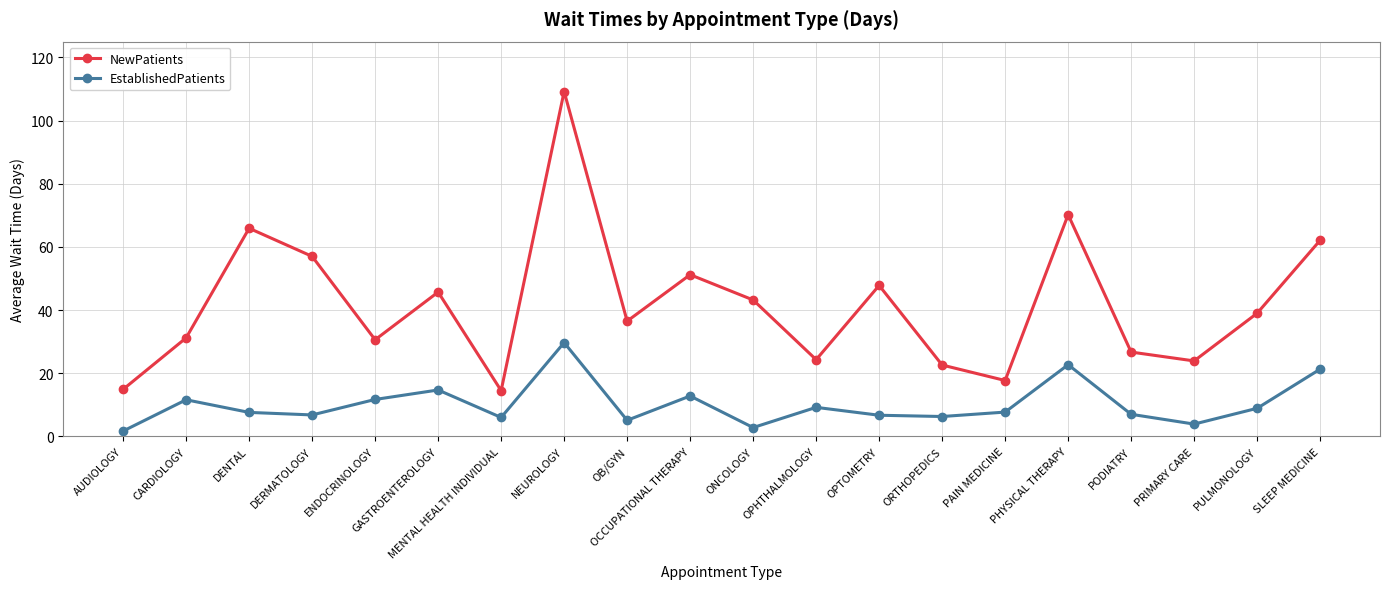

What is the difference between the maximum and minimum values in the EstablishedPatients series?

28.0